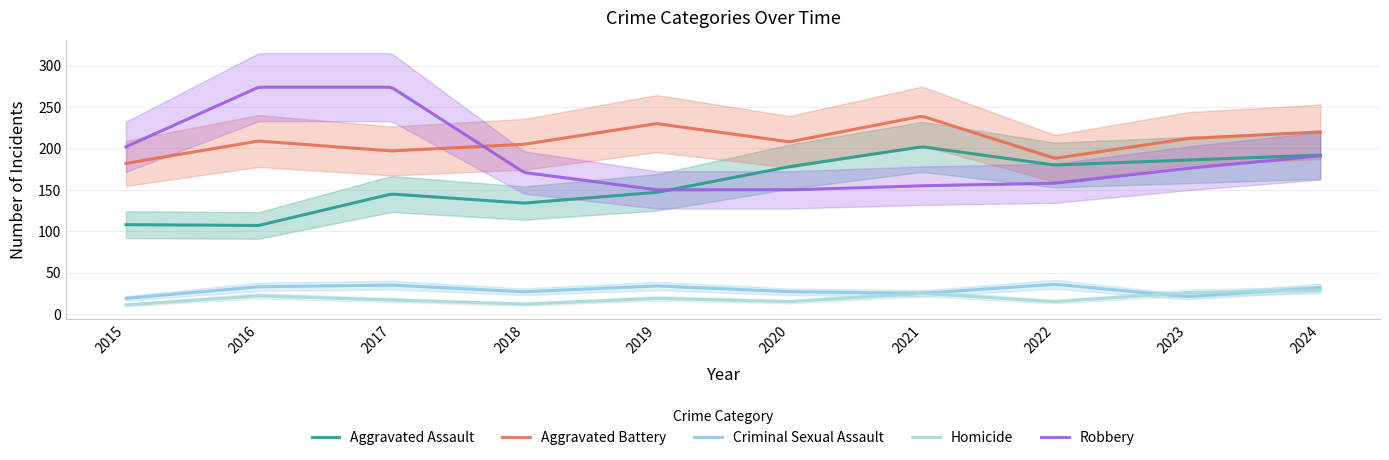

Reading left to right, list all the values displayed in this chart.

Aggravated Assault: 2015=108	2016=107	2017=145	2018=134	2019=147	2020=178	2021=202	2022=180	2023=186	2024=192
Aggravated Battery: 2015=182	2016=209	2017=197	2018=205	2019=230	2020=208	2021=239	2022=188	2023=212	2024=220
Criminal Sexual Assault: 2015=19	2016=33	2017=35	2018=27	2019=34	2020=27	2021=25	2022=36	2023=21	2024=32
Homicide: 2015=11	2016=22	2017=17	2018=12	2019=19	2020=15	2021=25	2022=15	2023=26	2024=29
Robbery: 2015=202	2016=274	2017=274	2018=171	2019=150	2020=150	2021=155	2022=158	2023=176	2024=191